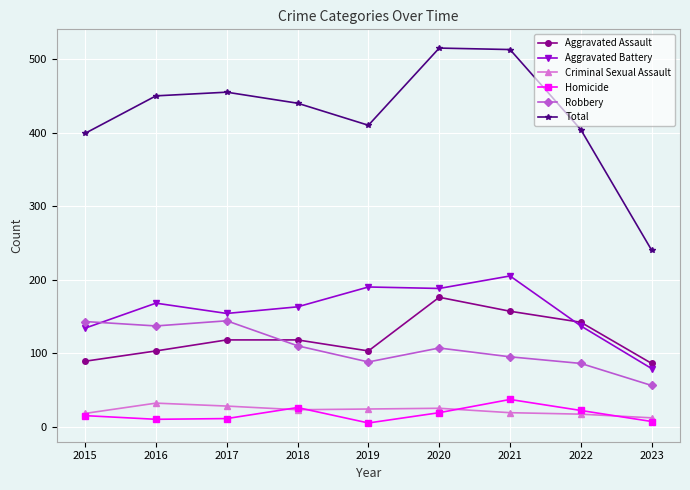

What is the maximum value shown in the chart?

515